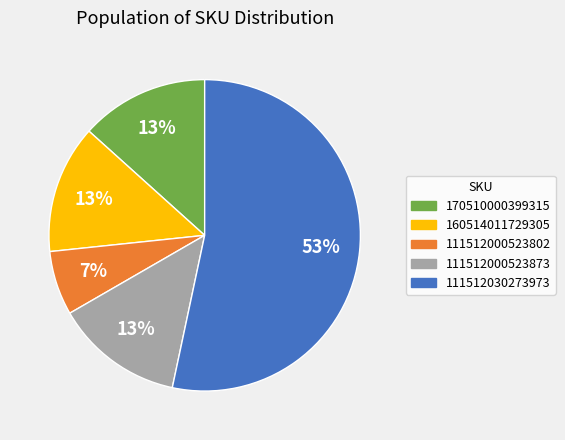

Does any single category account for the majority?

Yes